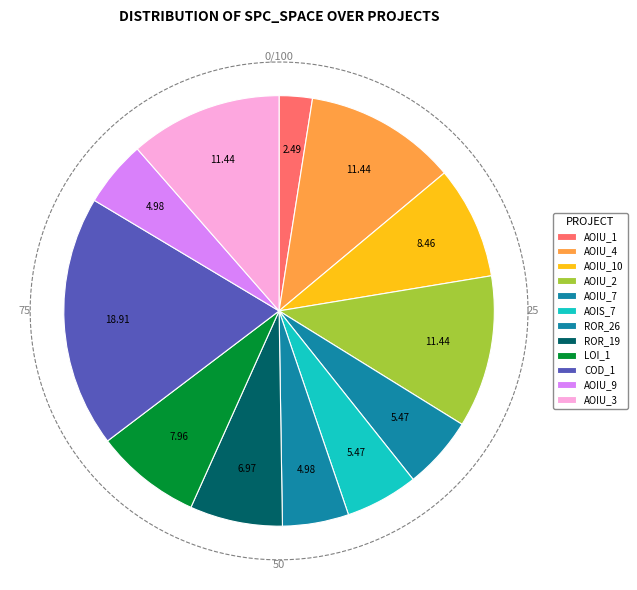

To the nearest percent, what is the average slice percentage?

8%